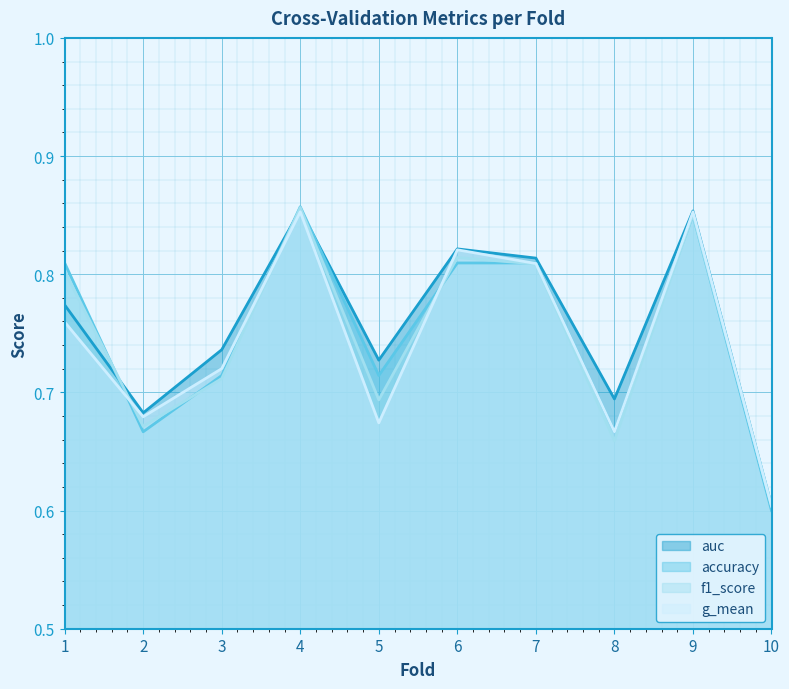

What is the total value across all series at 9?

3.4